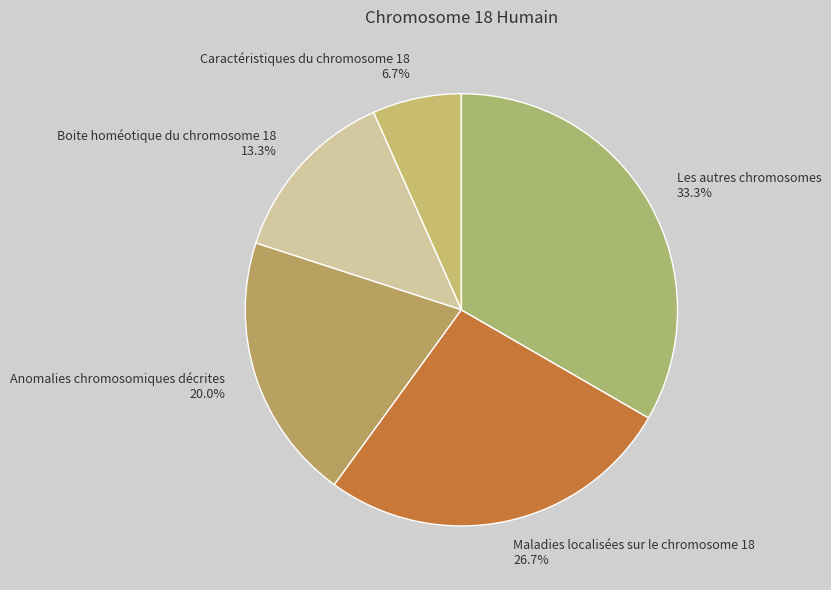

True or false: Maladies localisées sur le chromosome 18 accounts for 20% of the total.

False